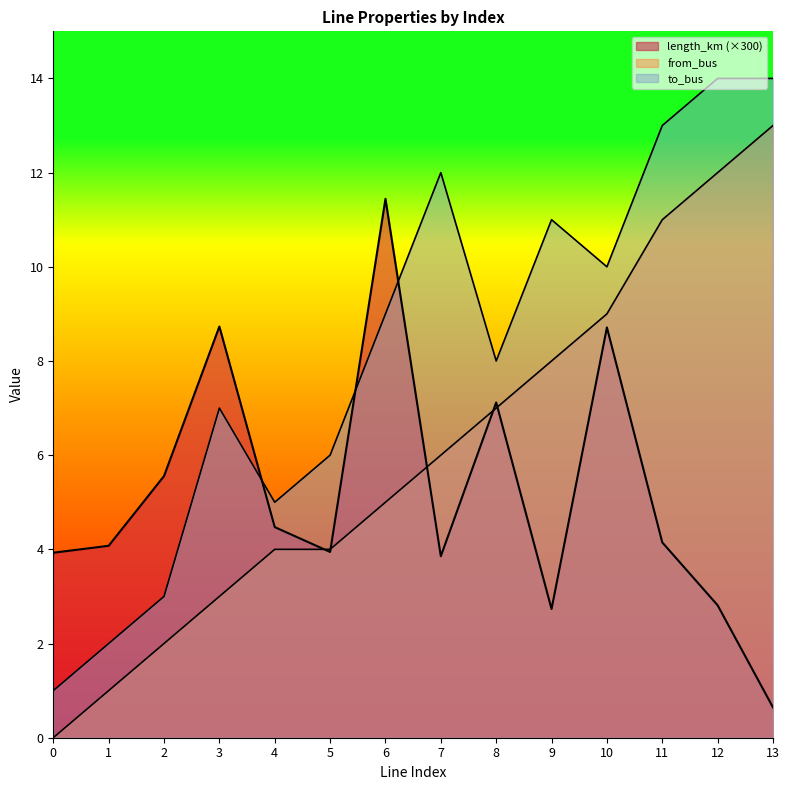

The length_km series shows 7.0 at 0. True or false?

False